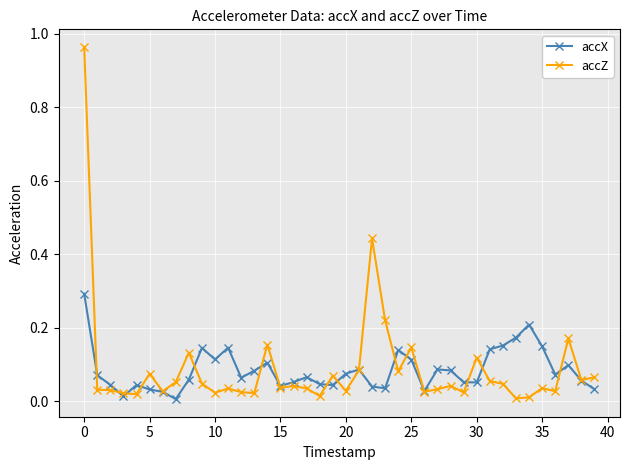

Which series has the widest spread of values?

accZ